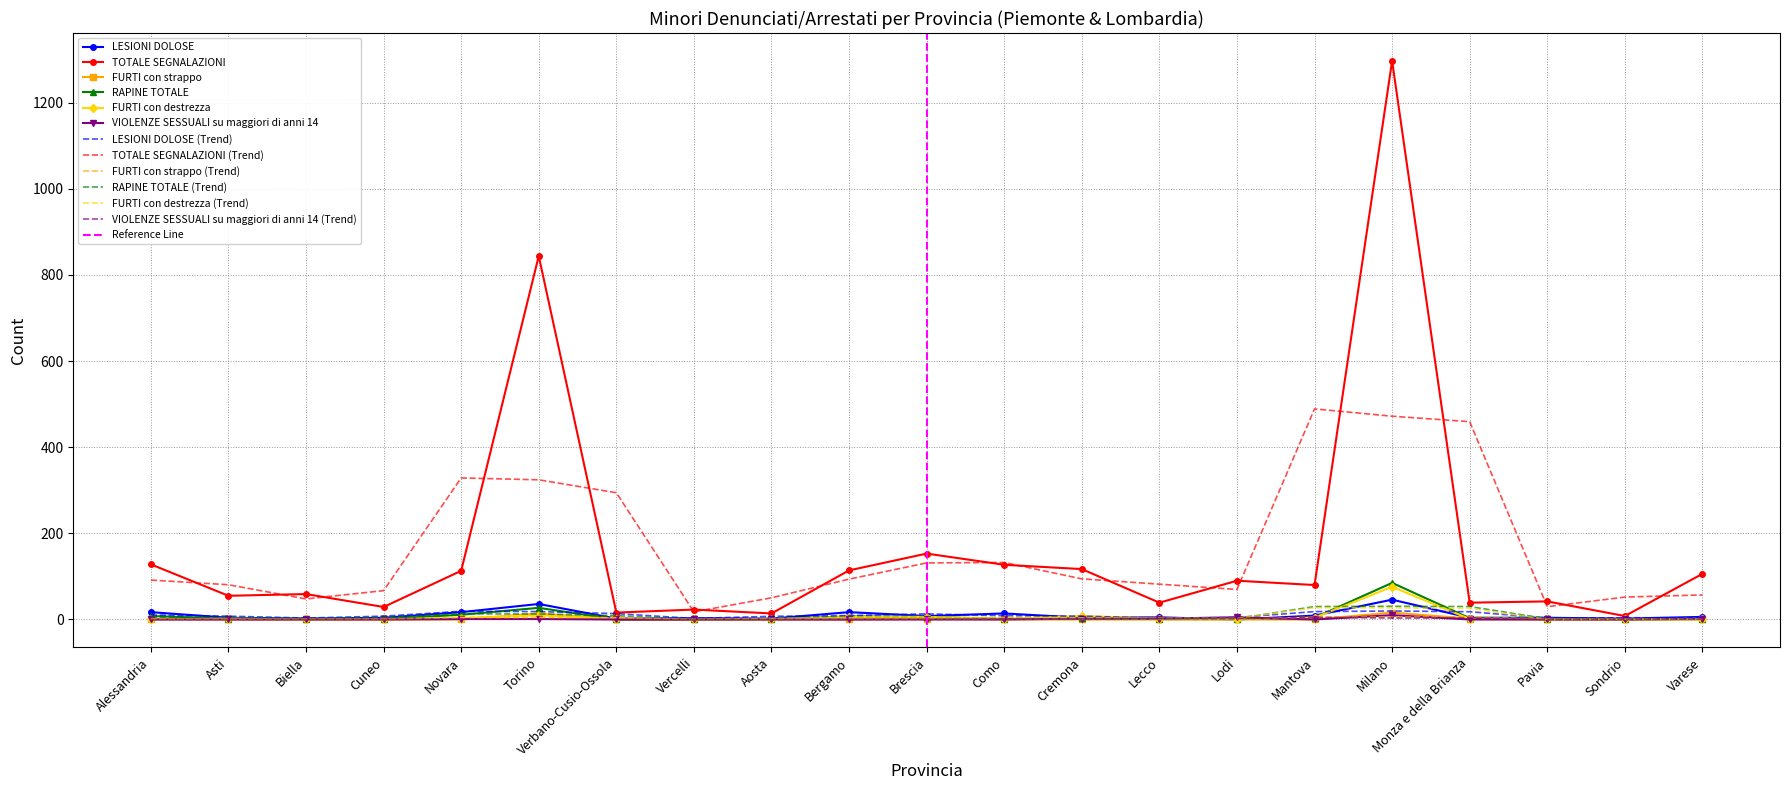

What is the label of the 3rd point from the left?

Biella